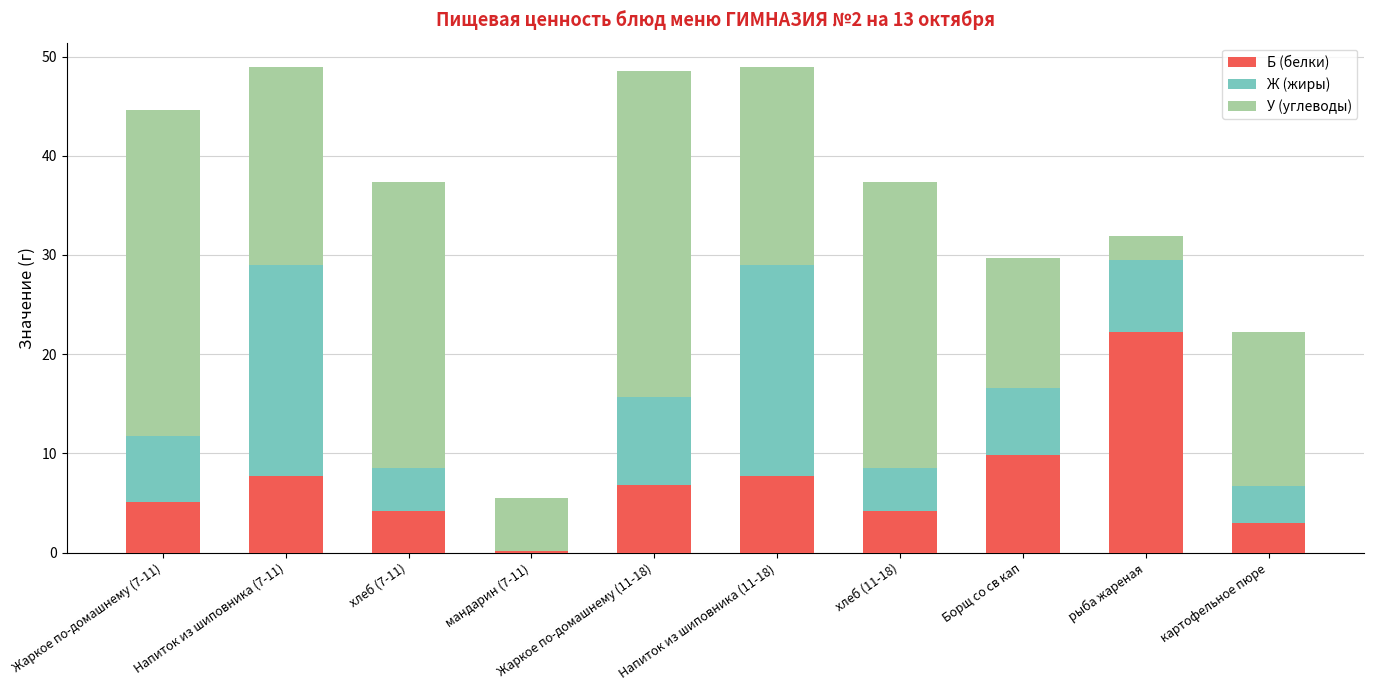

True or false: Б (белки) has a value of 5.1 at Жаркое по-домашнему (7-11).

True